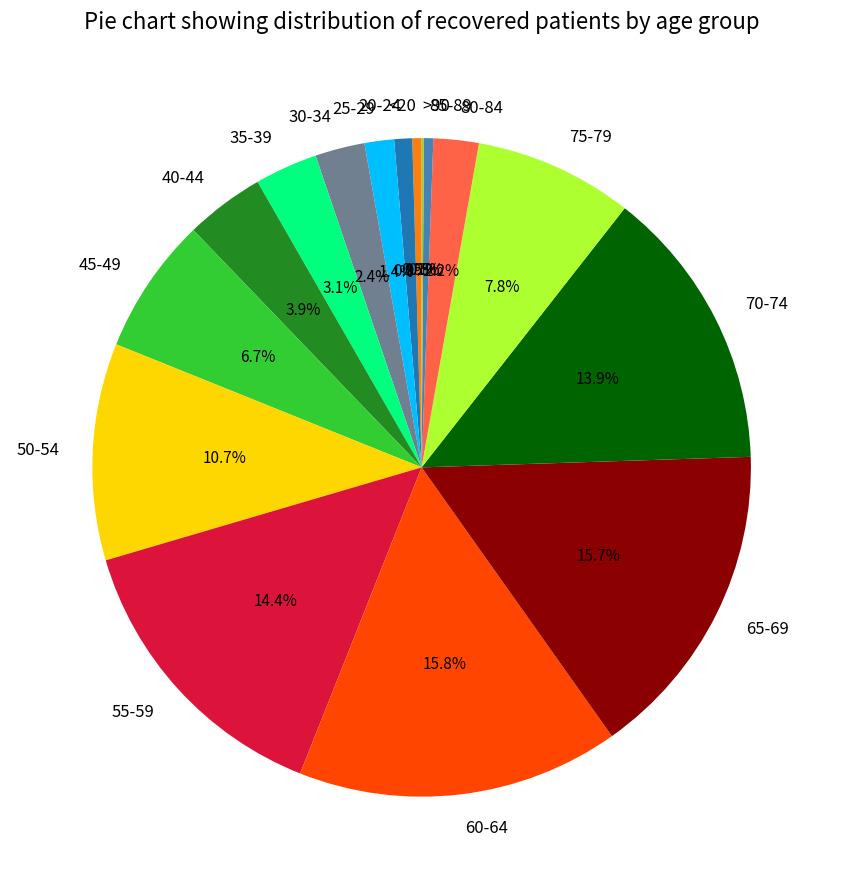

Is 85-89 the majority of the pie?

No